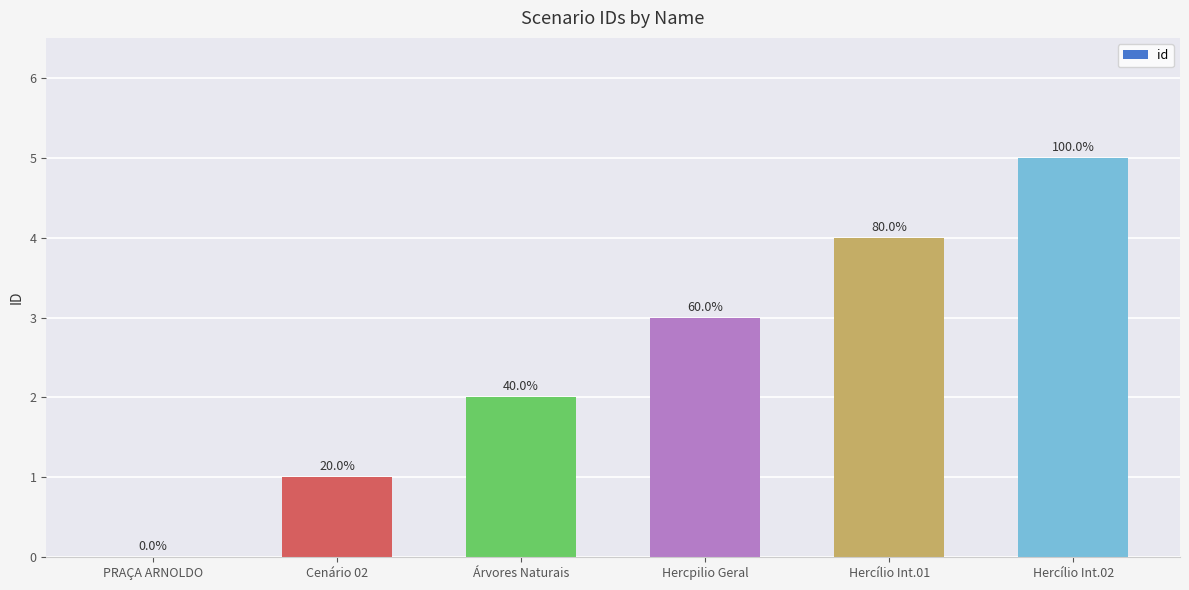

What is the label of the 1st bar from the left?

PRAÇA ARNOLDO